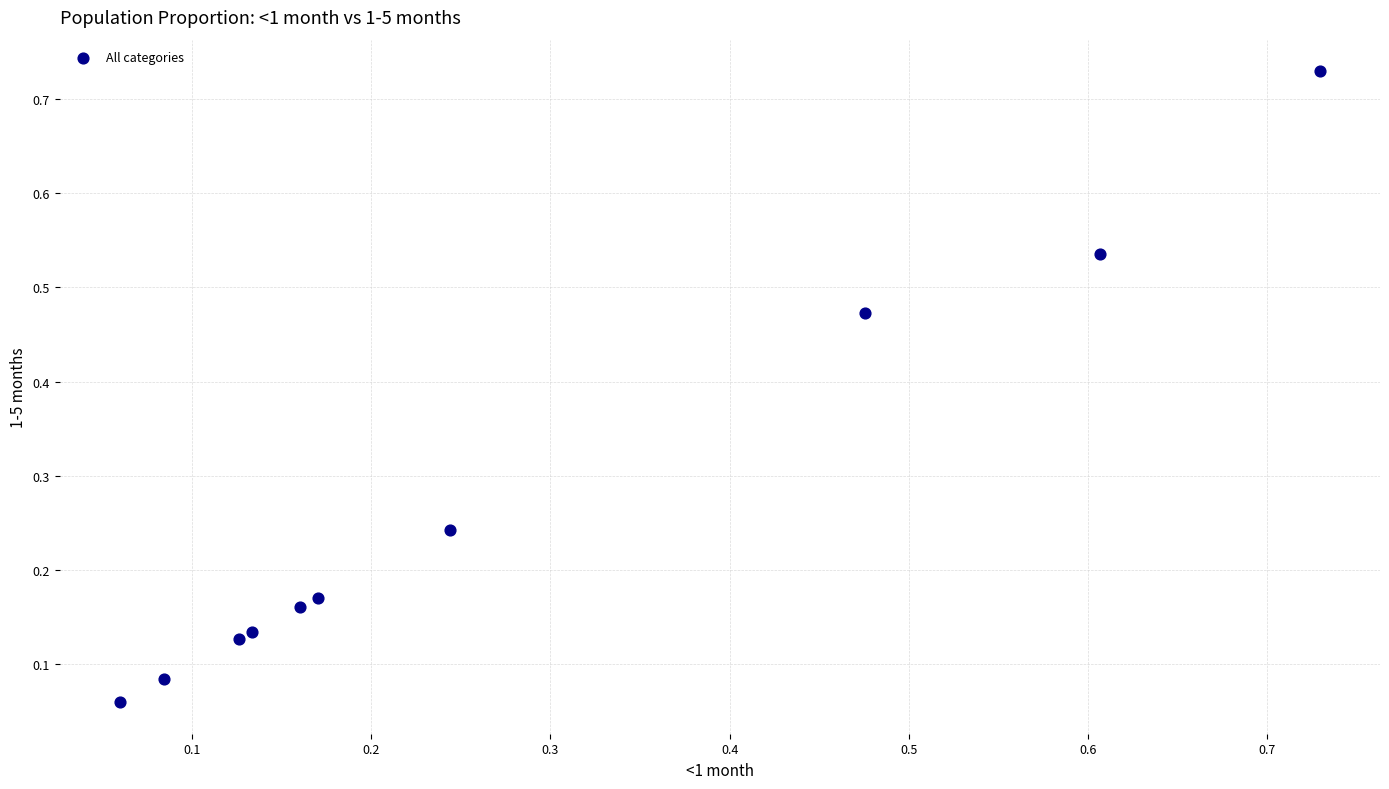

What is the average X value?

0.3